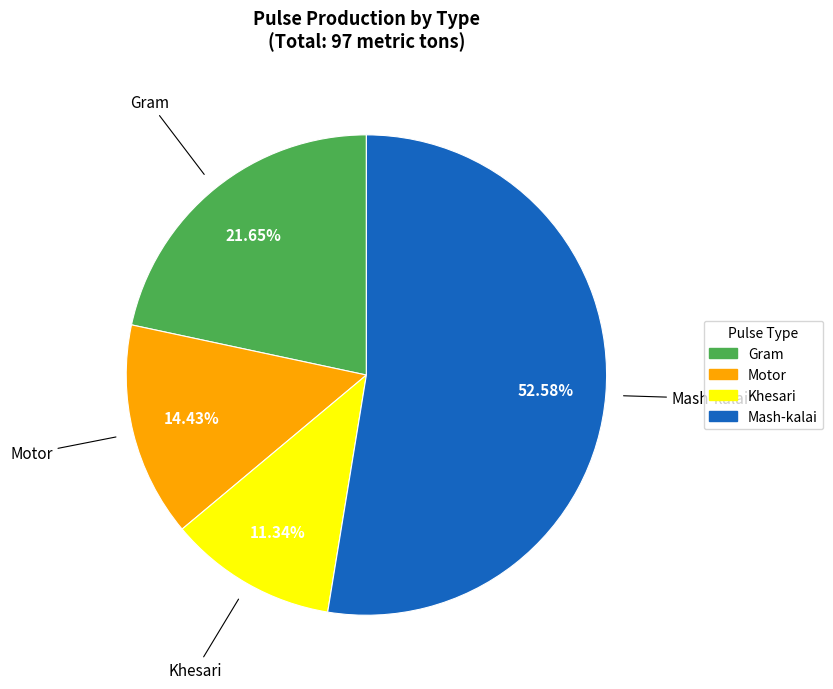

What percentage is the Gram slice, to the nearest percent?

22%